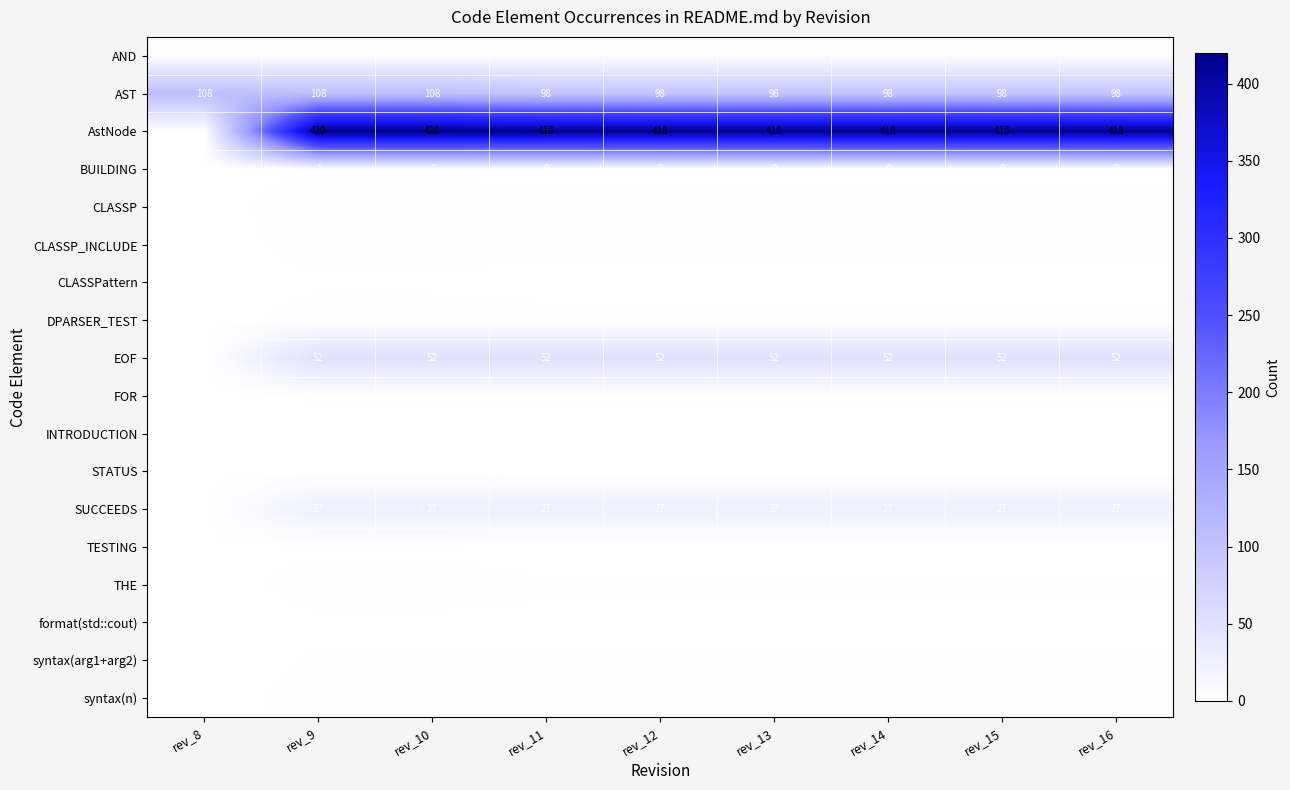

The value of EOF at rev_9 is 52. True or false?

True